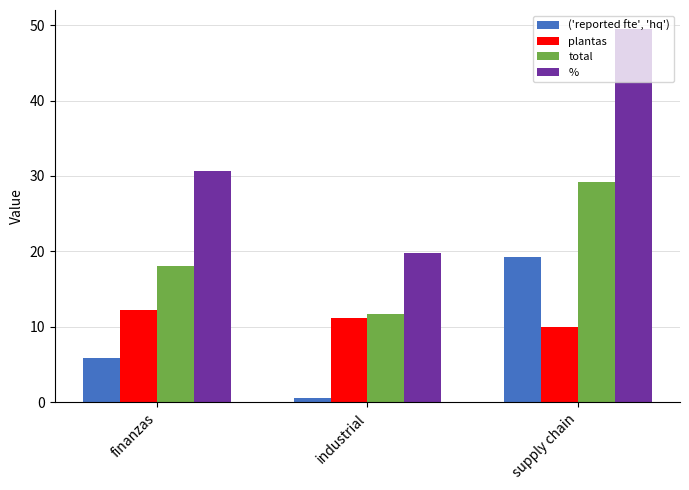

At how many categories does at least one series exceed 12?

3